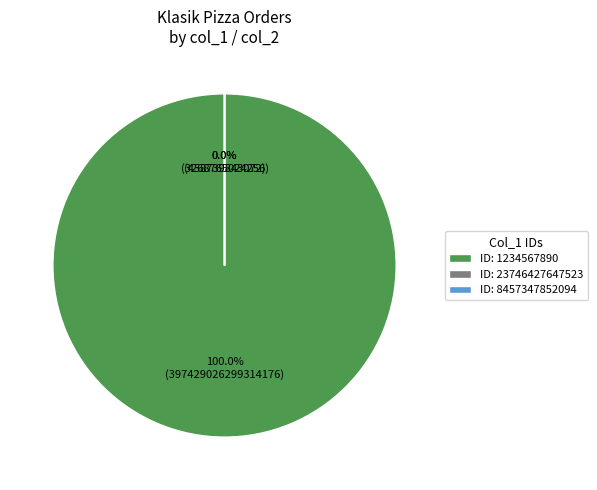

Which slice is the largest?

1234567890